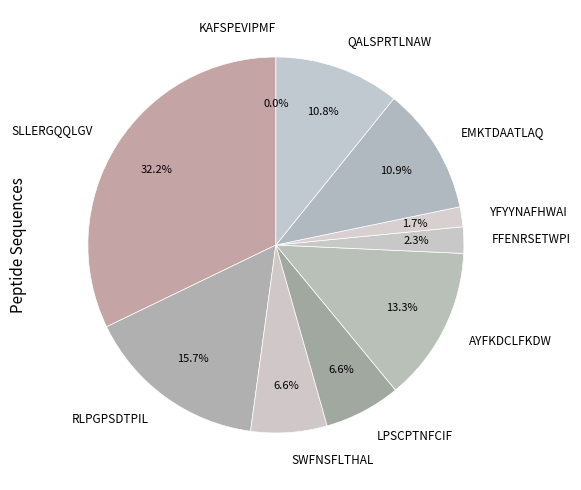

Is there any slice that represents more than half of the pie?

No